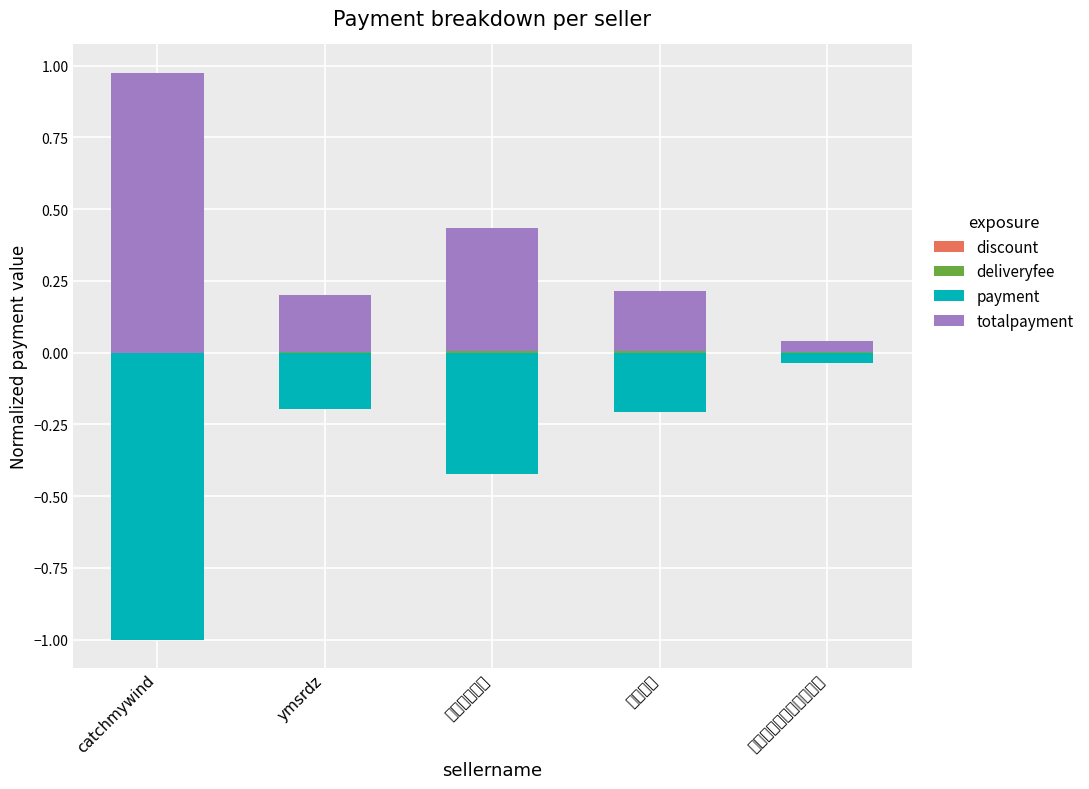

How many groups of bars are there?

5